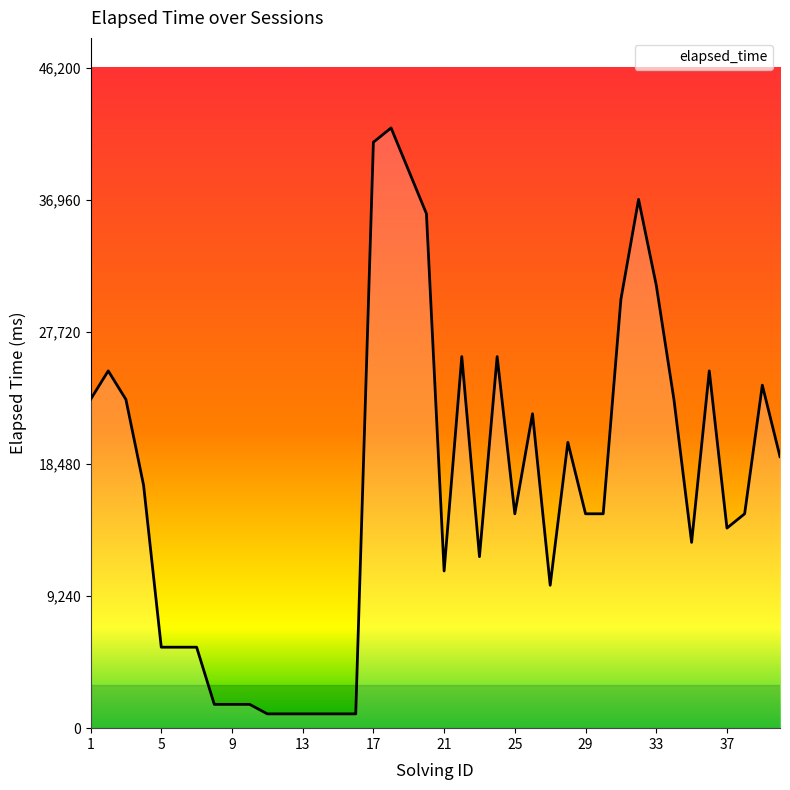

What is the difference between the maximum and minimum values?

41000